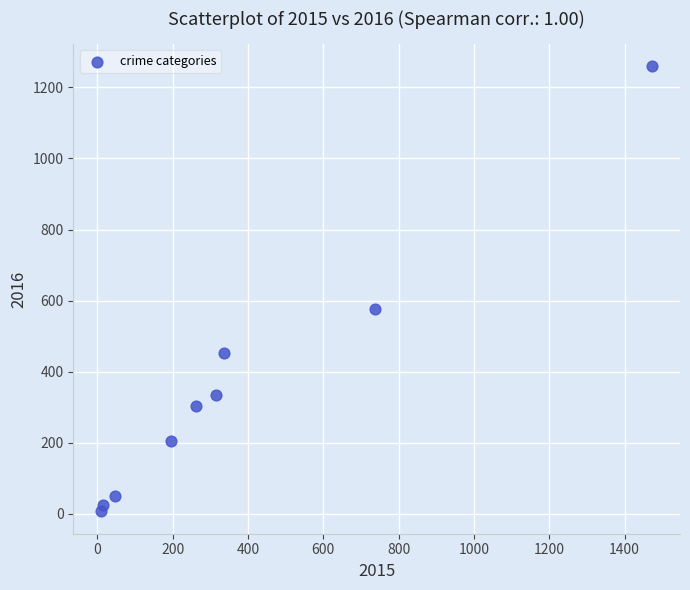

What Y value in the scatter plot is closest to 633?

576